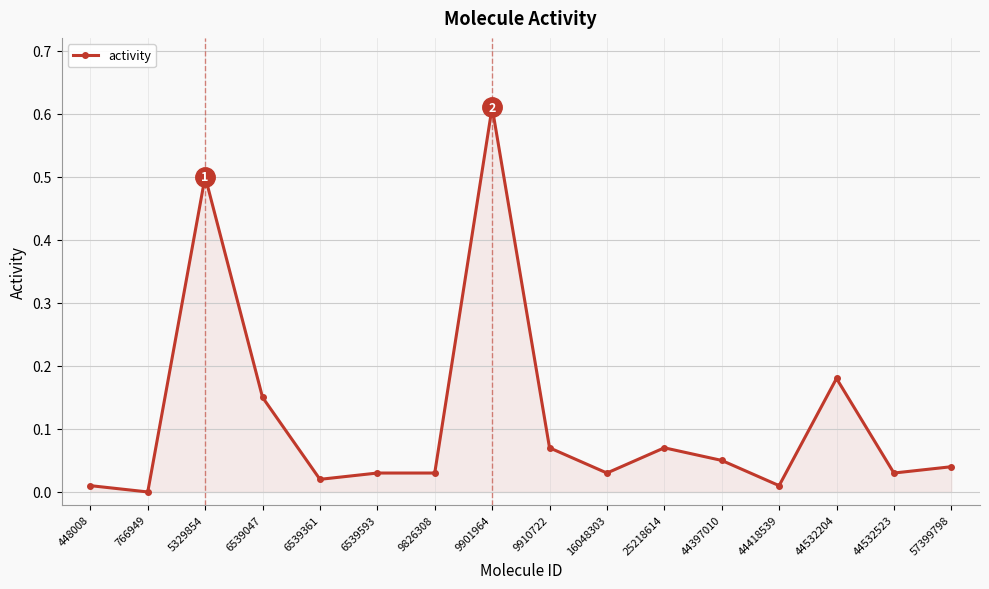

At which category does the chart reach its peak across all series?

9901964